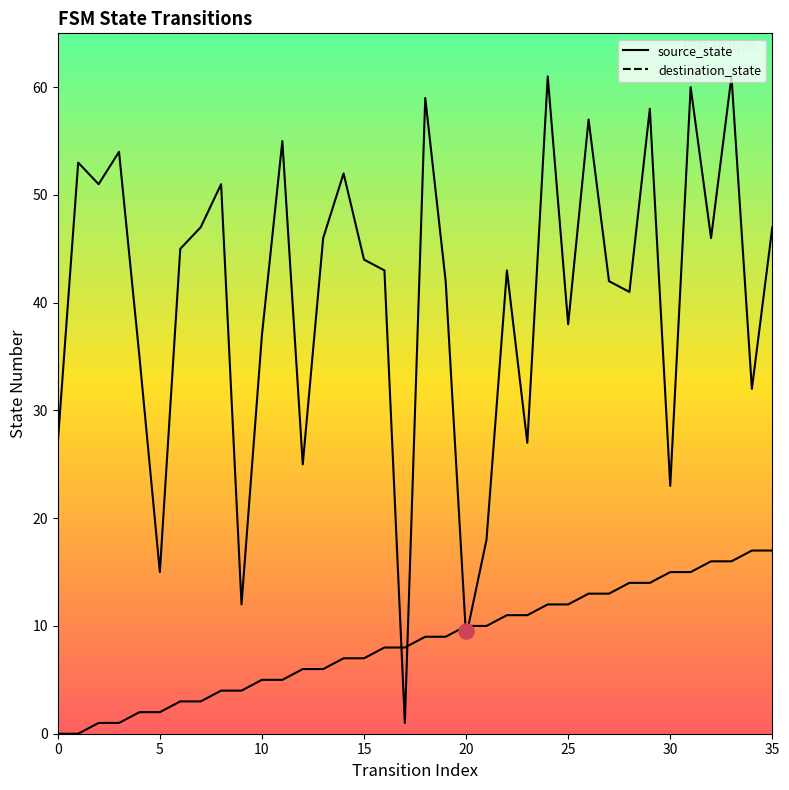

What is the total value across all series at 8?

55